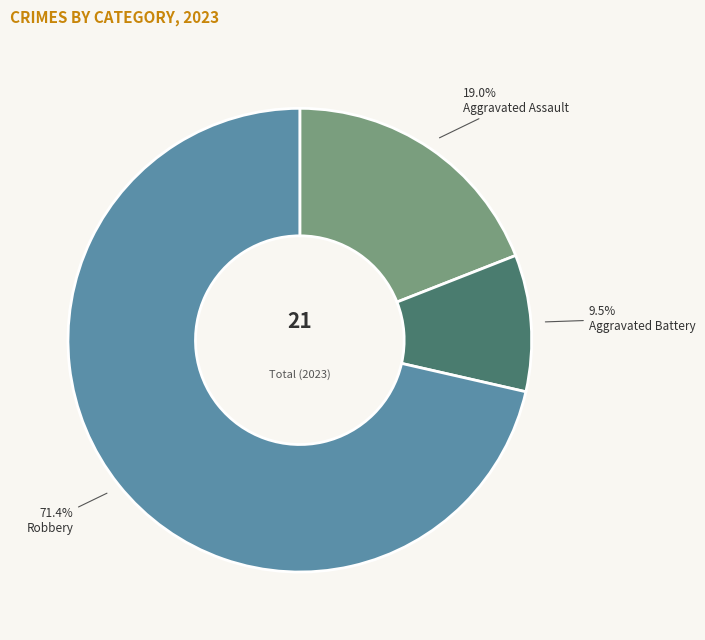

How many segments does this pie chart have?

3